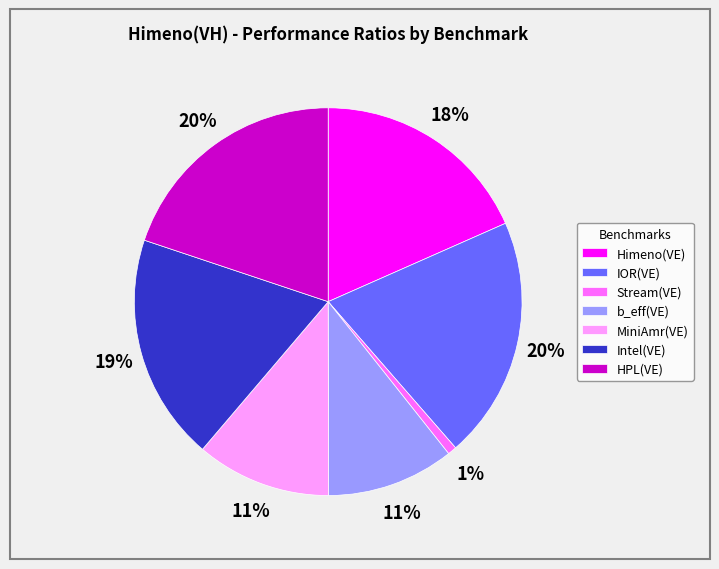

What percentage is the Intel(VE) slice, to the nearest percent?

19%